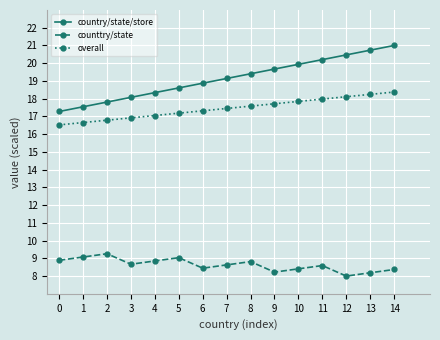

What is the spread (max minus min) of values at 13?

12.5